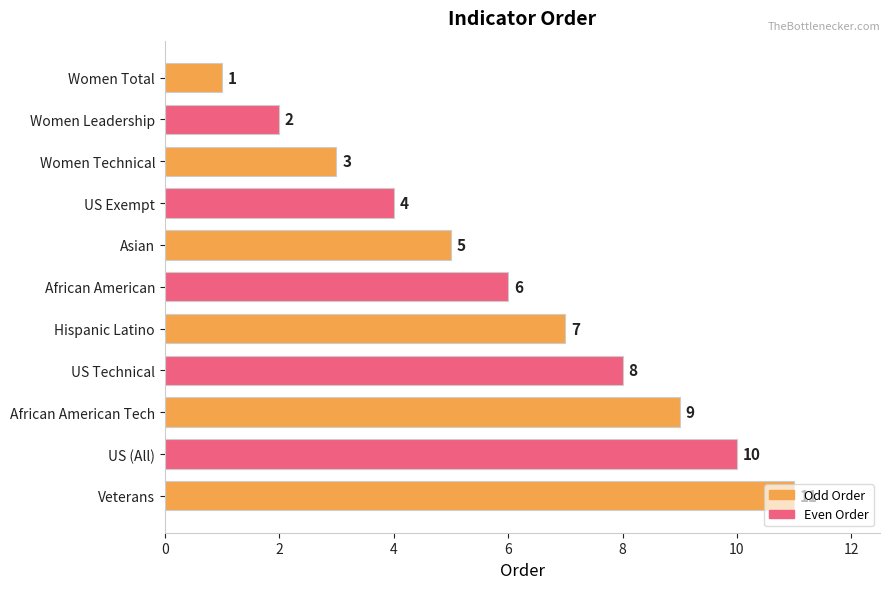

What is the difference between the maximum and second lowest values?

9